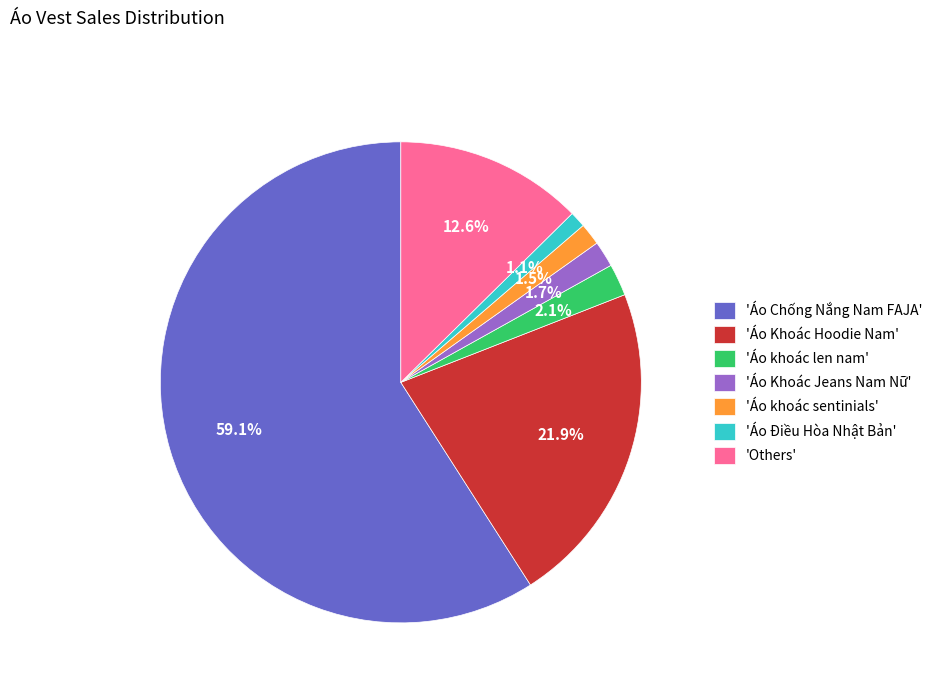

Between 'Áo Khoác Hoodie Nam' and 'Others', which is larger?

'Áo Khoác Hoodie Nam'